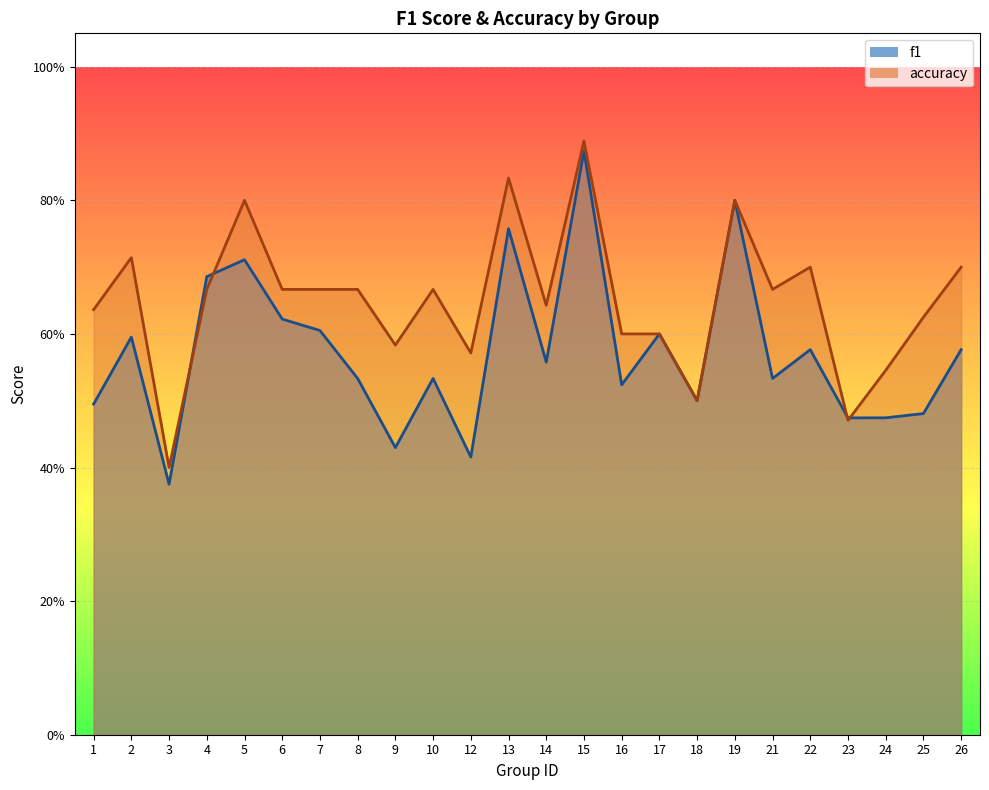

Count the accuracy values in the range 0 to 1.

24